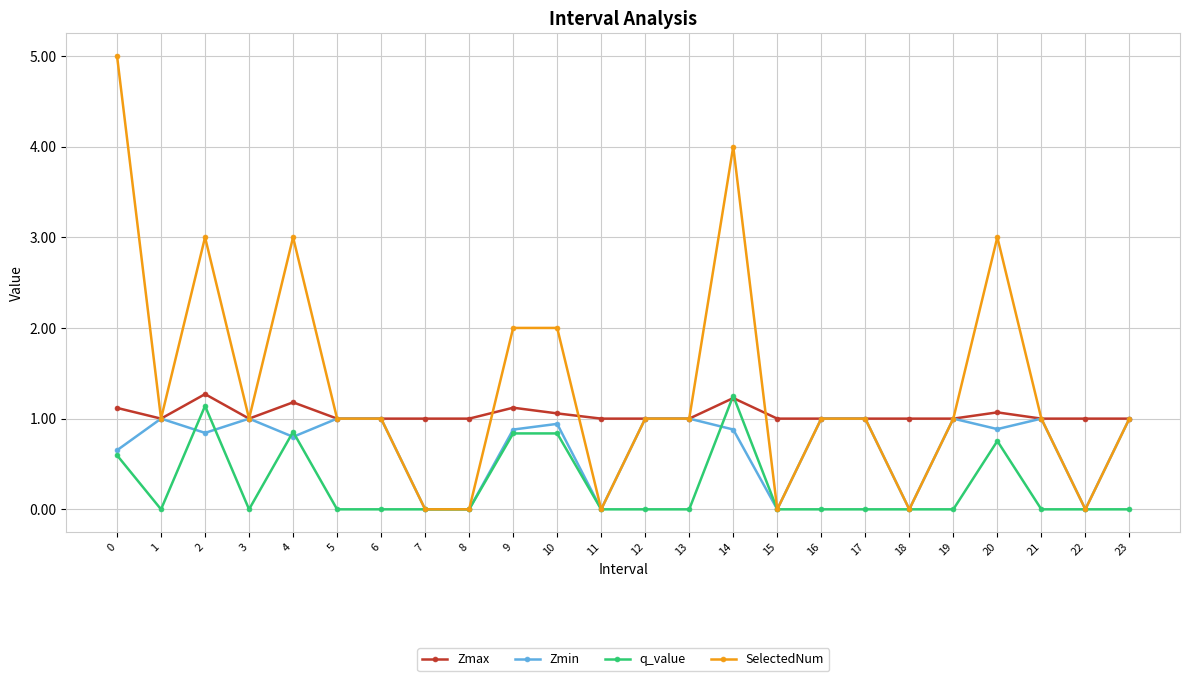

Is the value of q_value at 11 greater than the value of Zmin at 12?

No